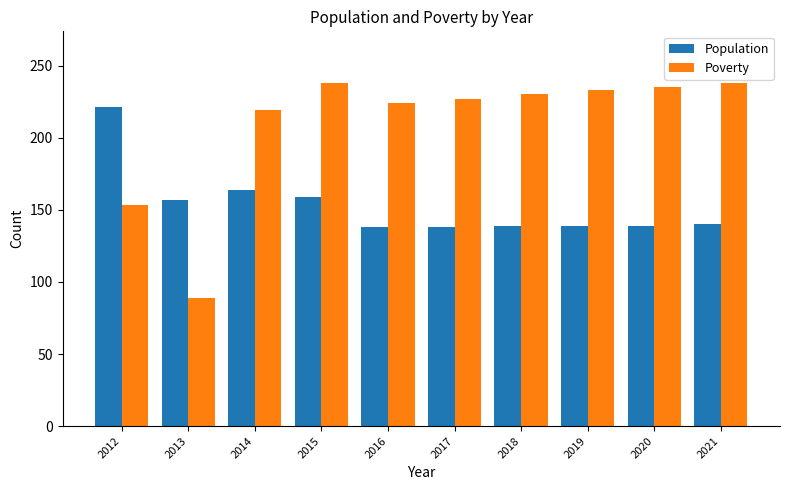

Which category has the lowest value across all series?

2013